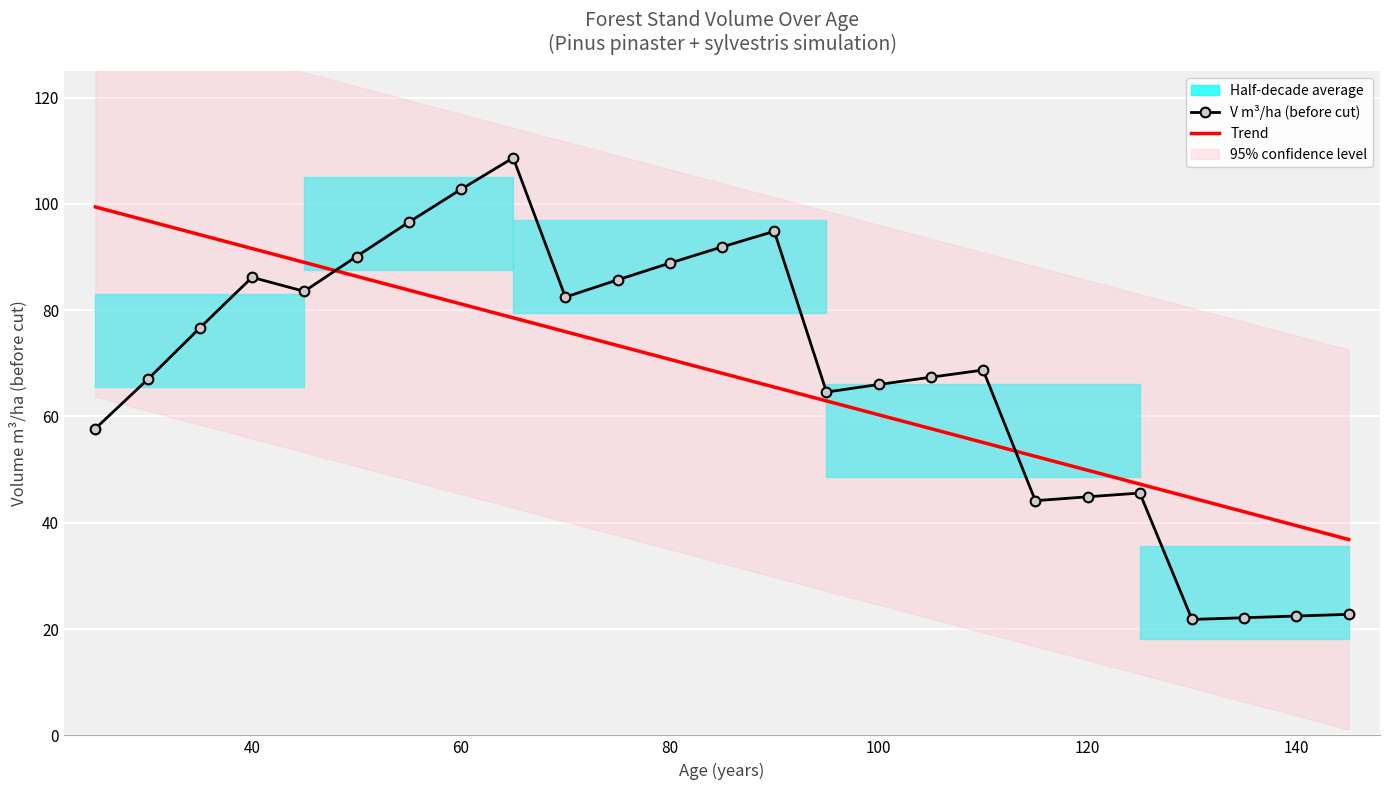

What is the minimum value for V m³/ha (before cut)?

21.8